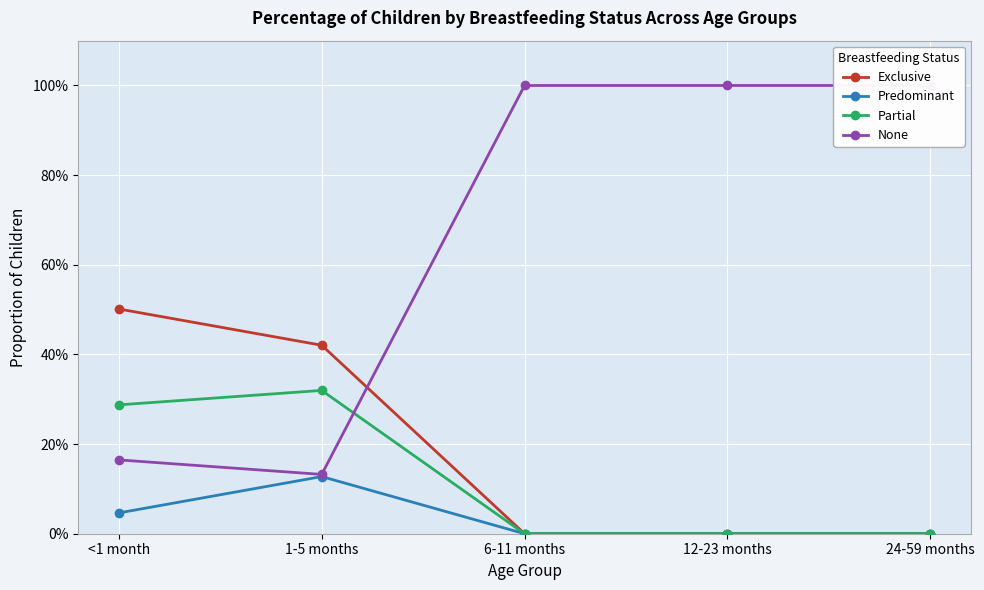

At which category is the sum across all series the highest?

<1 month